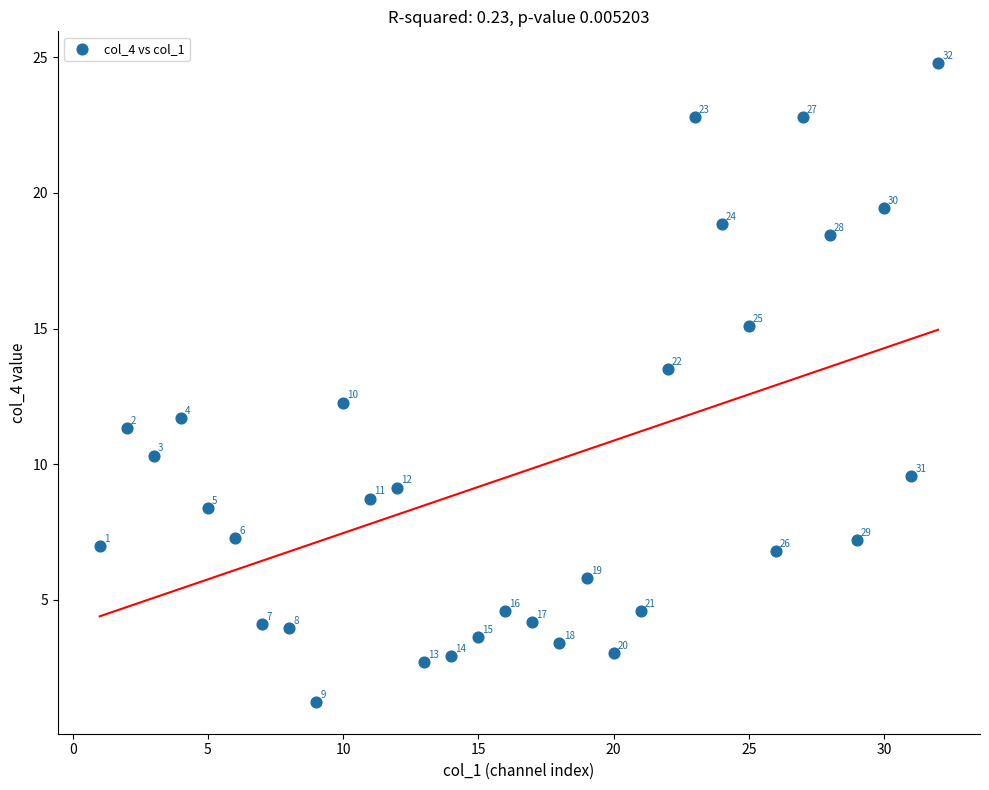

What is the range of Y values (max minus min)?

23.5